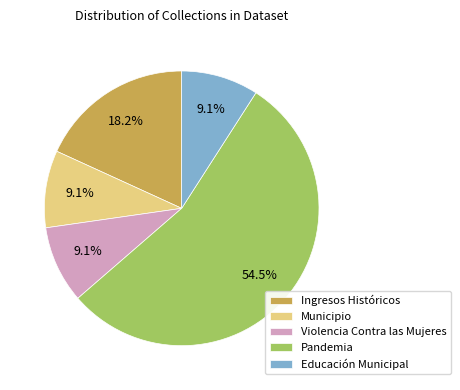

Do Municipio and Pandemia together represent more than half of the pie?

Yes